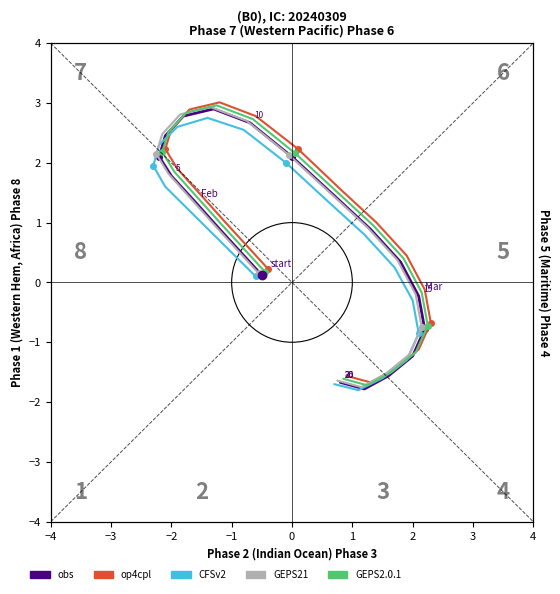

True or false: CFSv2 and op4cpl cross at least once.

False